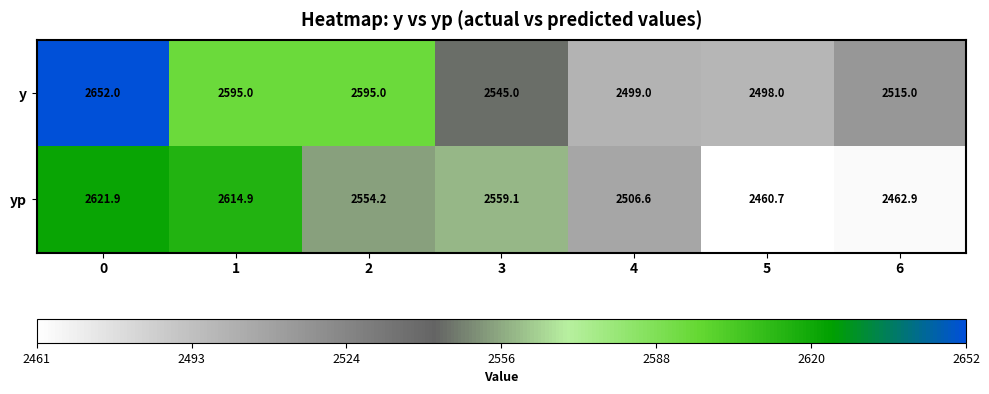

Reading left to right, what are all the values shown in this chart?

y: 0=2652.0	1=2595.0	2=2595.0	3=2545.0	4=2499.0	5=2498.0	6=2515.0
yp: 0=2621.9	1=2614.9	2=2554.2	3=2559.1	4=2506.6	5=2460.7	6=2462.9